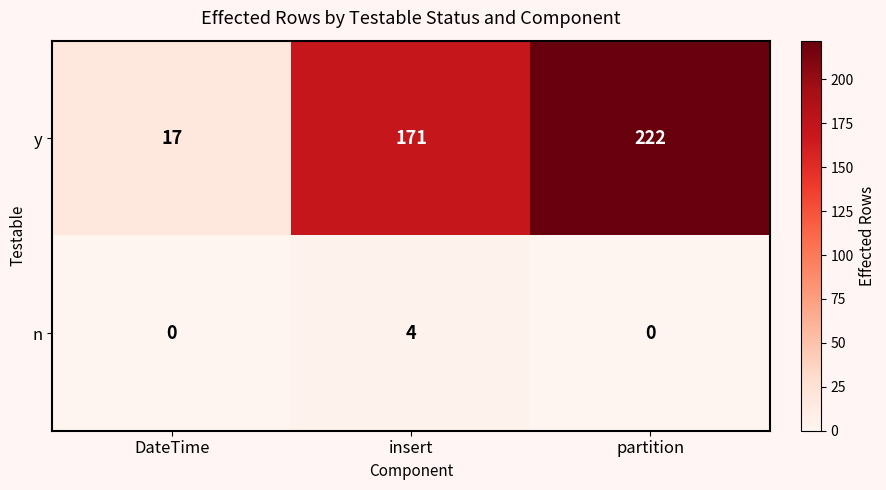

At partition, list the series in order from largest to smallest.

y, n